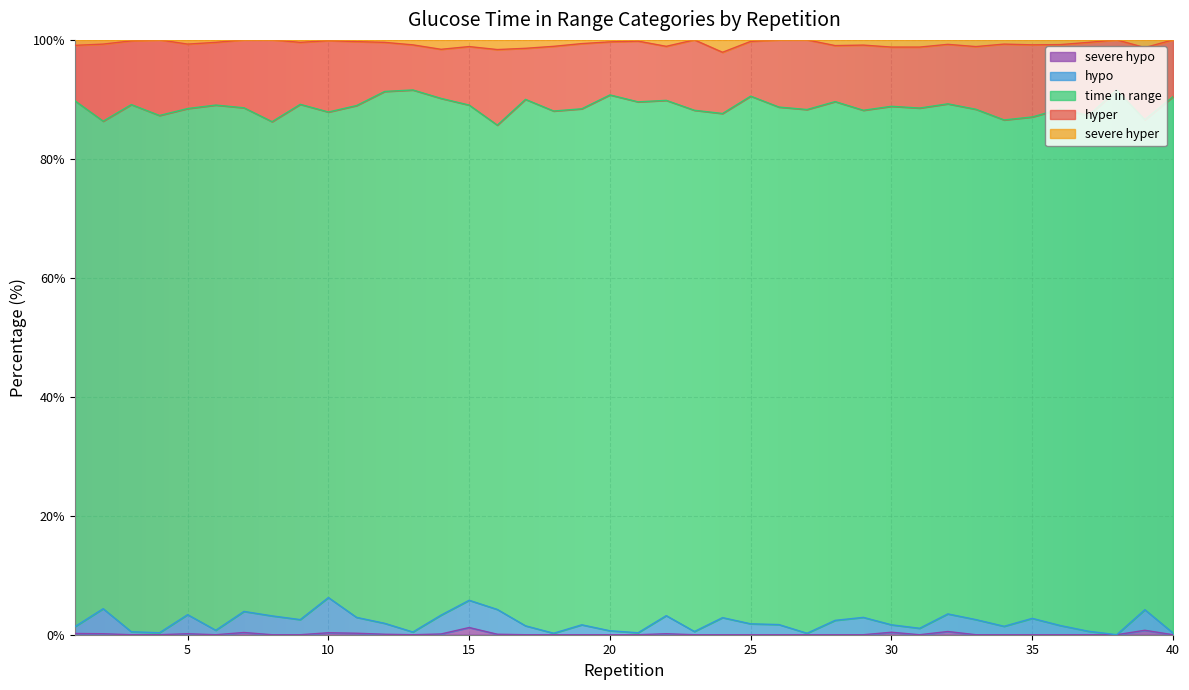

True or false: severe hyper has a value of 143.5 at 13.

False